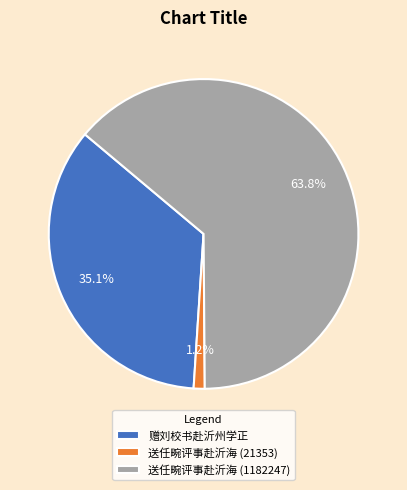

Rank the categories by value from highest to lowest.

送任畹评事赴沂海 (1182247), 赠刘校书赴沂州学正, 送任畹评事赴沂海 (21353)